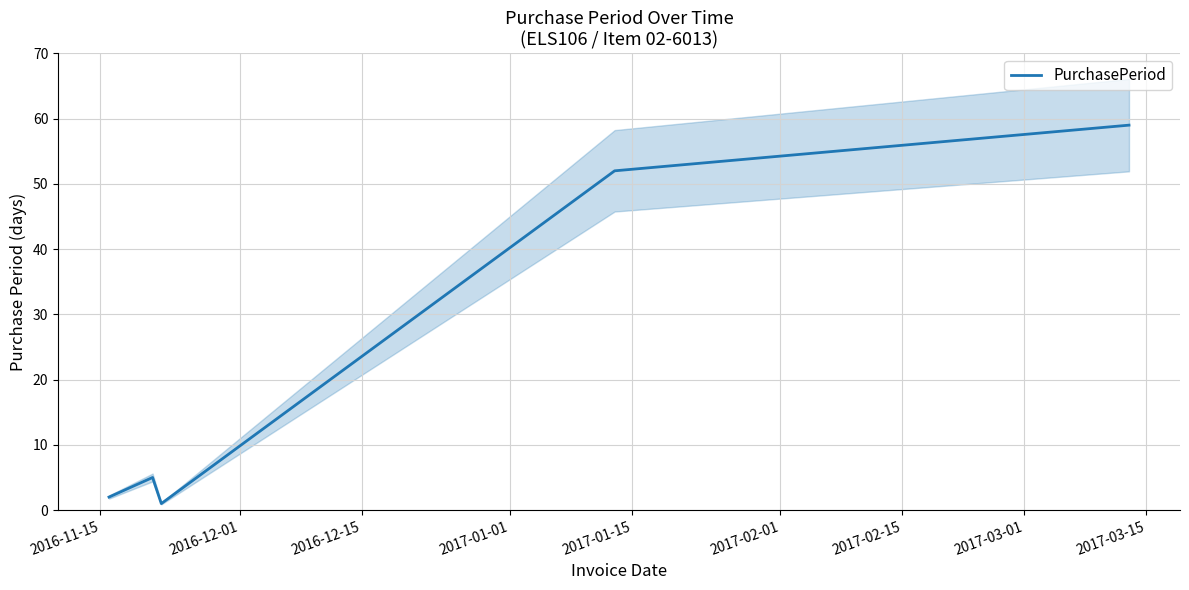

How many interior local peaks (higher than both neighbors) does the data have?

1